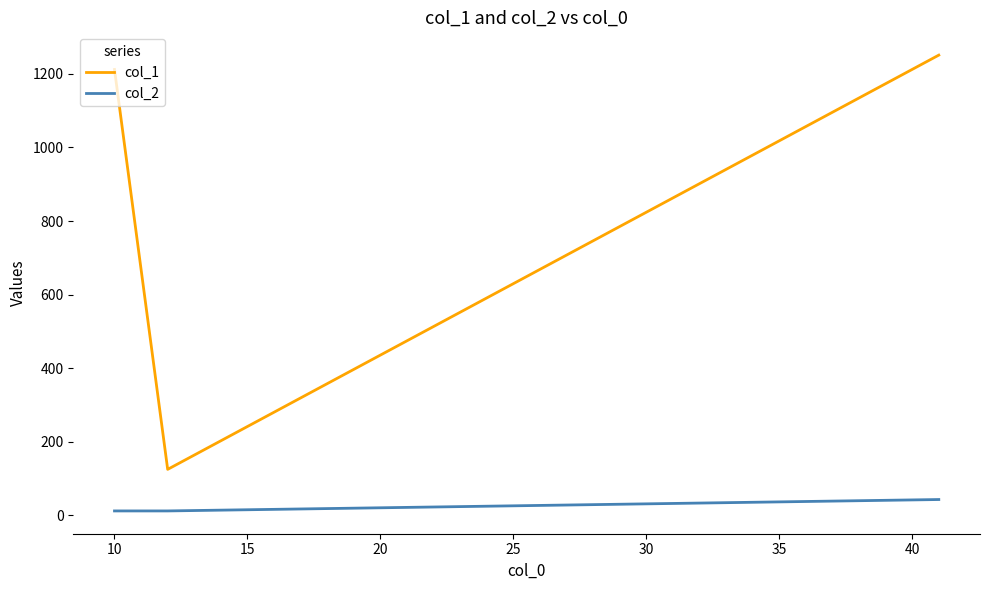

What is the maximum value for col_2?

43